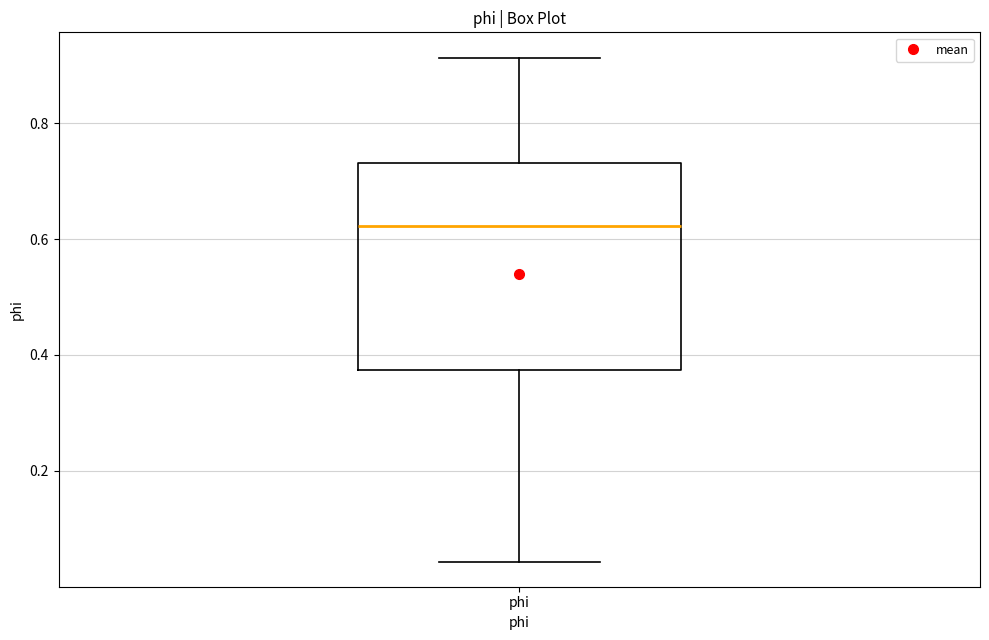

Read this box plot against the y-axis: the position of the median line, the range covered by the box, and the ends of both whiskers. The values are not printed on the chart, so give them approximately, as read against the axis.

median 0.62, box 0.38 to 0.74, whiskers 0.04 to 0.92